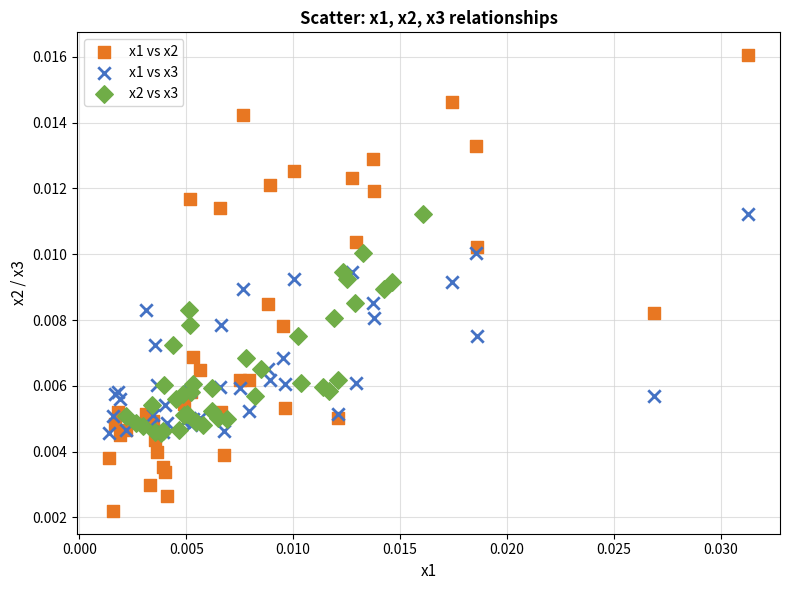

Which series contains the lowest Y value?

x1 vs x2